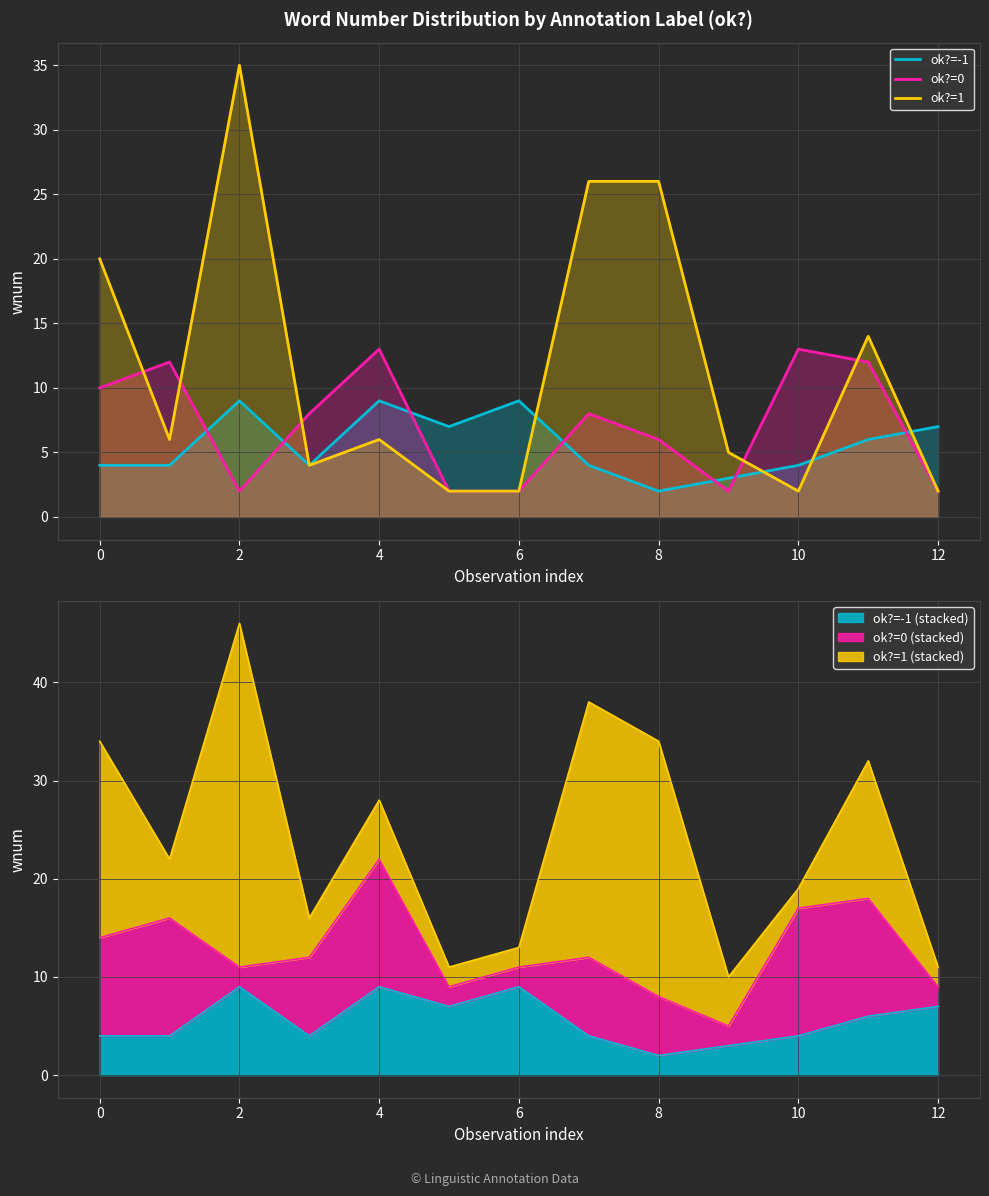

List the series in order of their peak value, lowest first.

ok?=-1, ok?=0, ok?=1